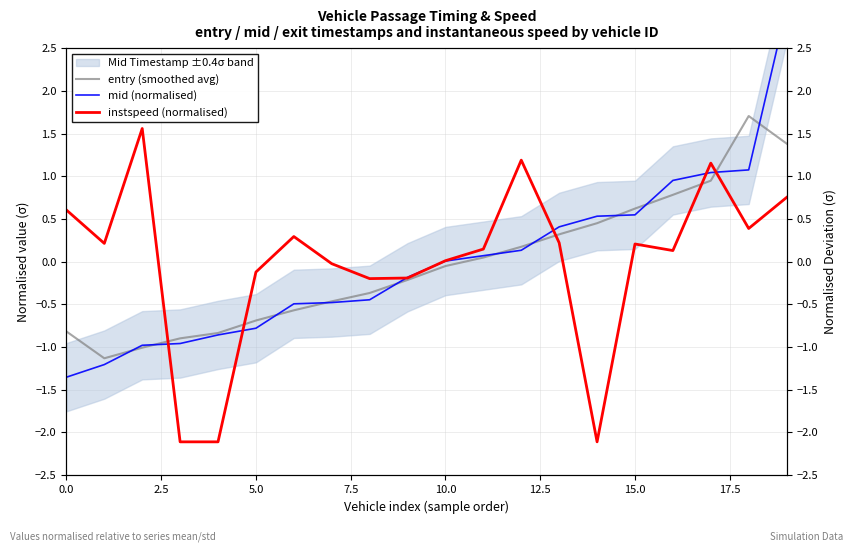

What position from the left is 17.5?

8